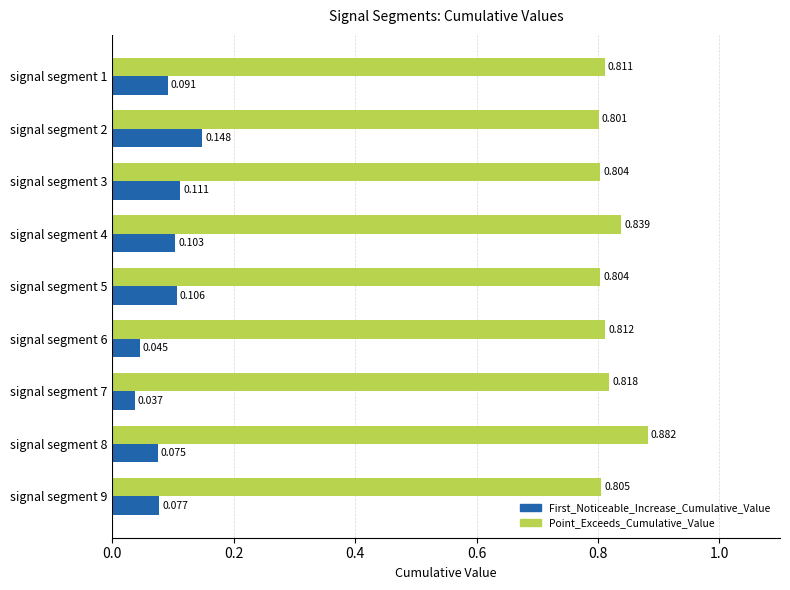

Where is First_Noticeable_Increase_Cumulative_Value nearest to the value 0?

signal segment 7